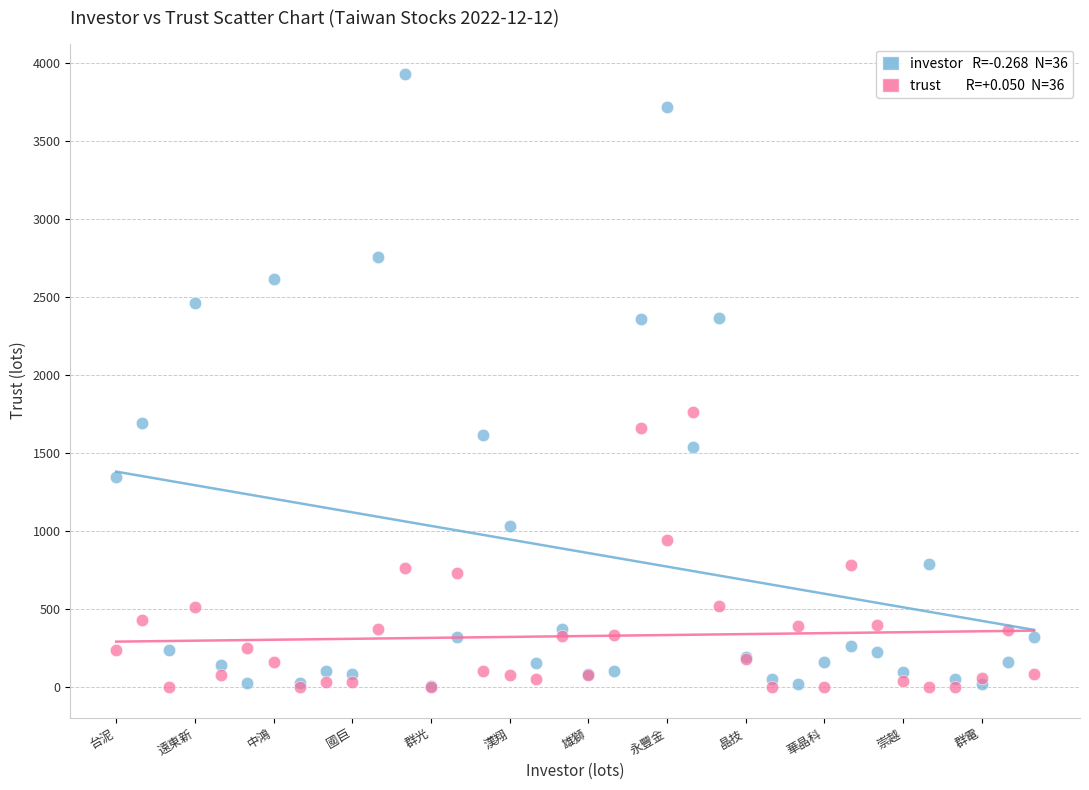

Across all series, what Y value is closest to 1963?

1761